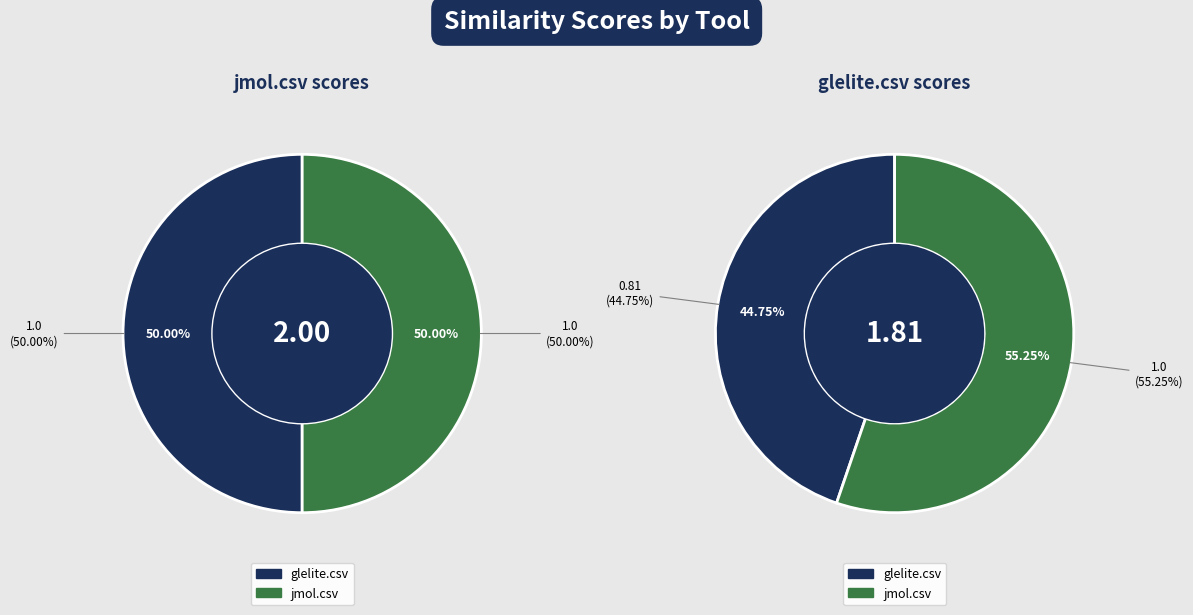

Rank the series by their maximum value, from lowest to highest.

jmol.csv, glelite.csv